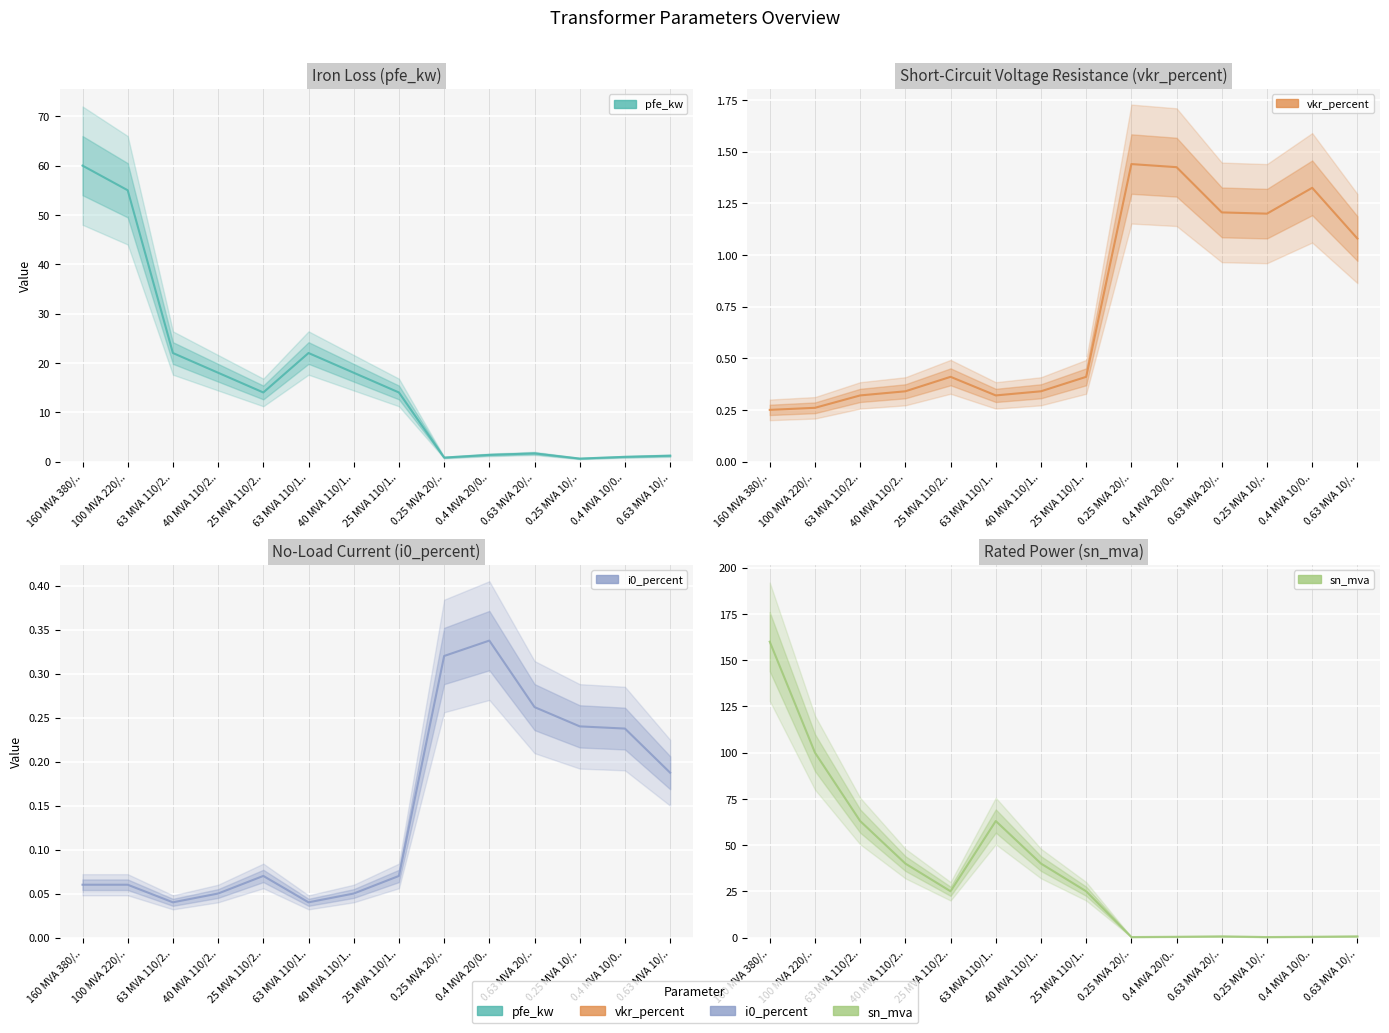

Which category has the lowest value in the sn_mva series?

0.25 MVA 20/..